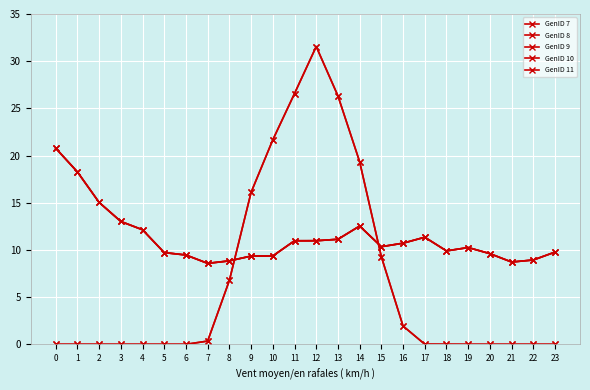

Between 2 and 3, which series saw the biggest shift?

GenID 9